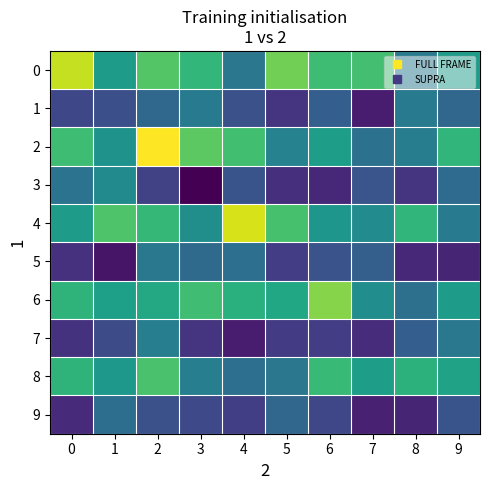

List the series in order of their peak value, lowest first.

9, 5, 1, 7, 3, 8, 6, 0, 4, 2